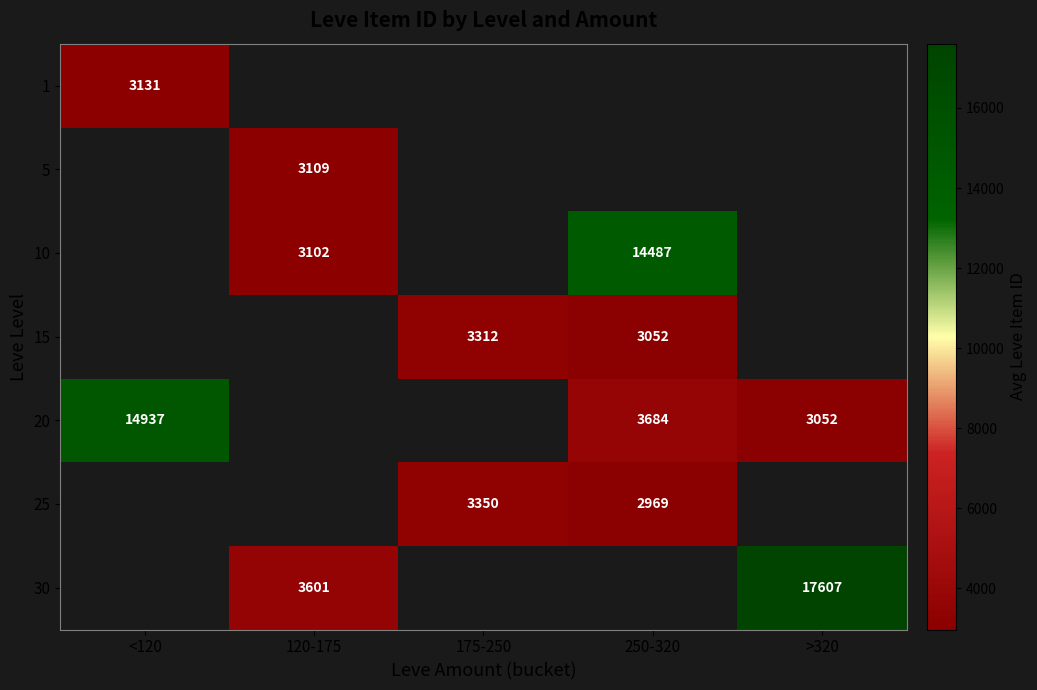

How many 10 values are between 3101 and 14487?

2